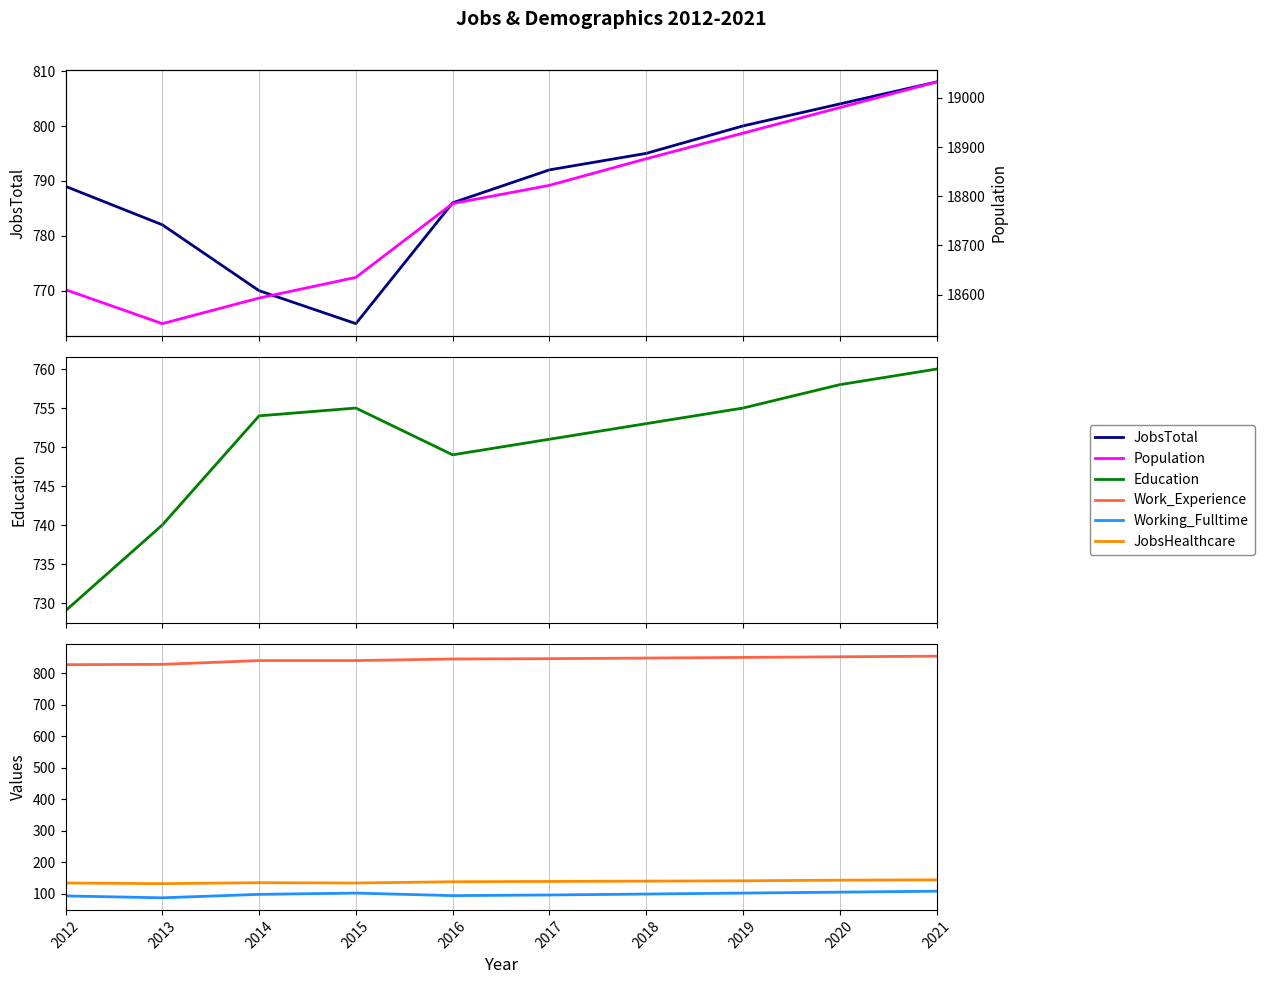

Which category has the lowest value across all series?

2013